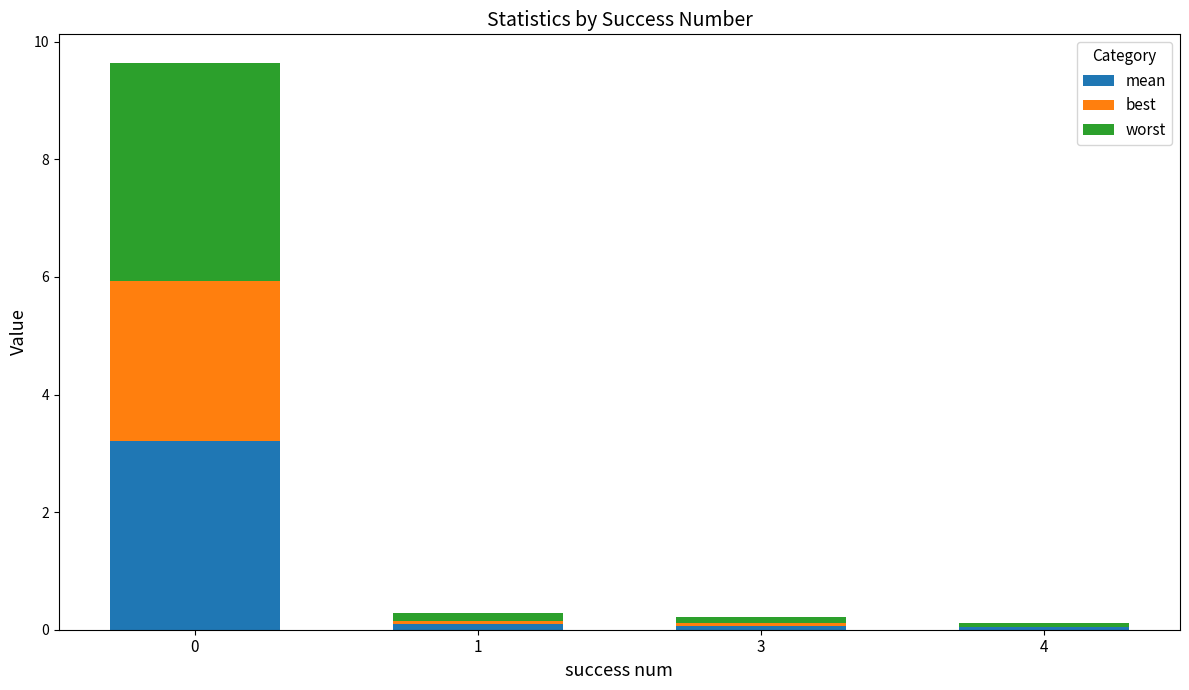

The best series shows 4.6 at 0. True or false?

False